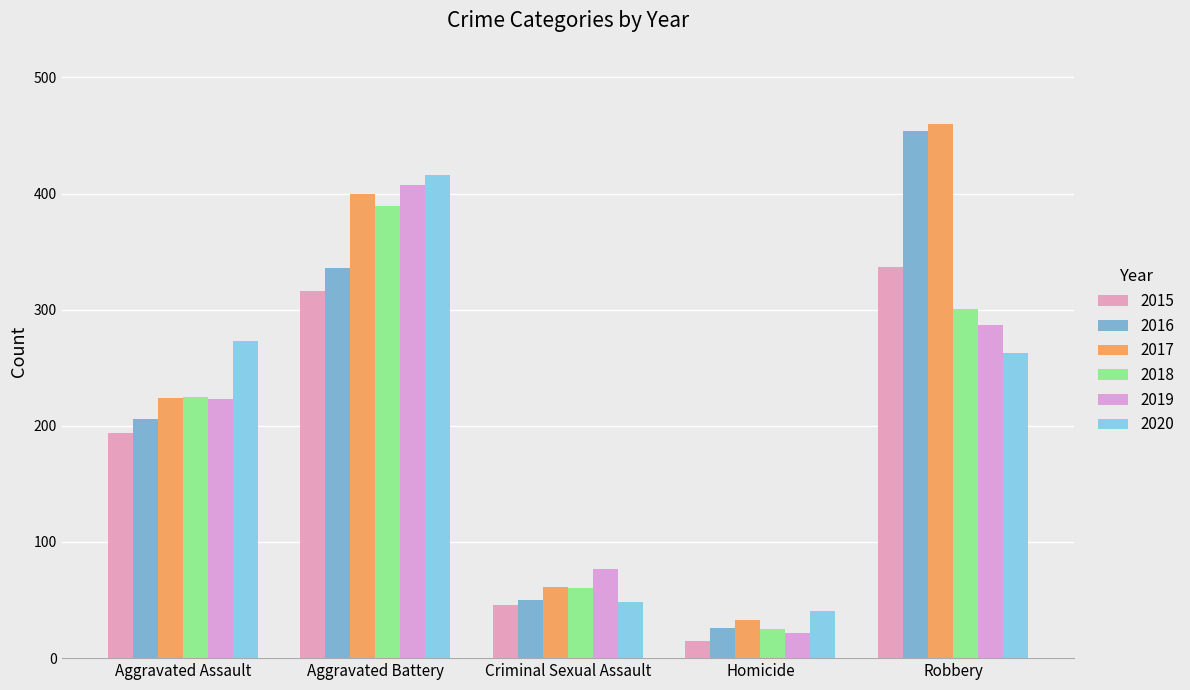

How many values in the 2015 series are below 194?

2